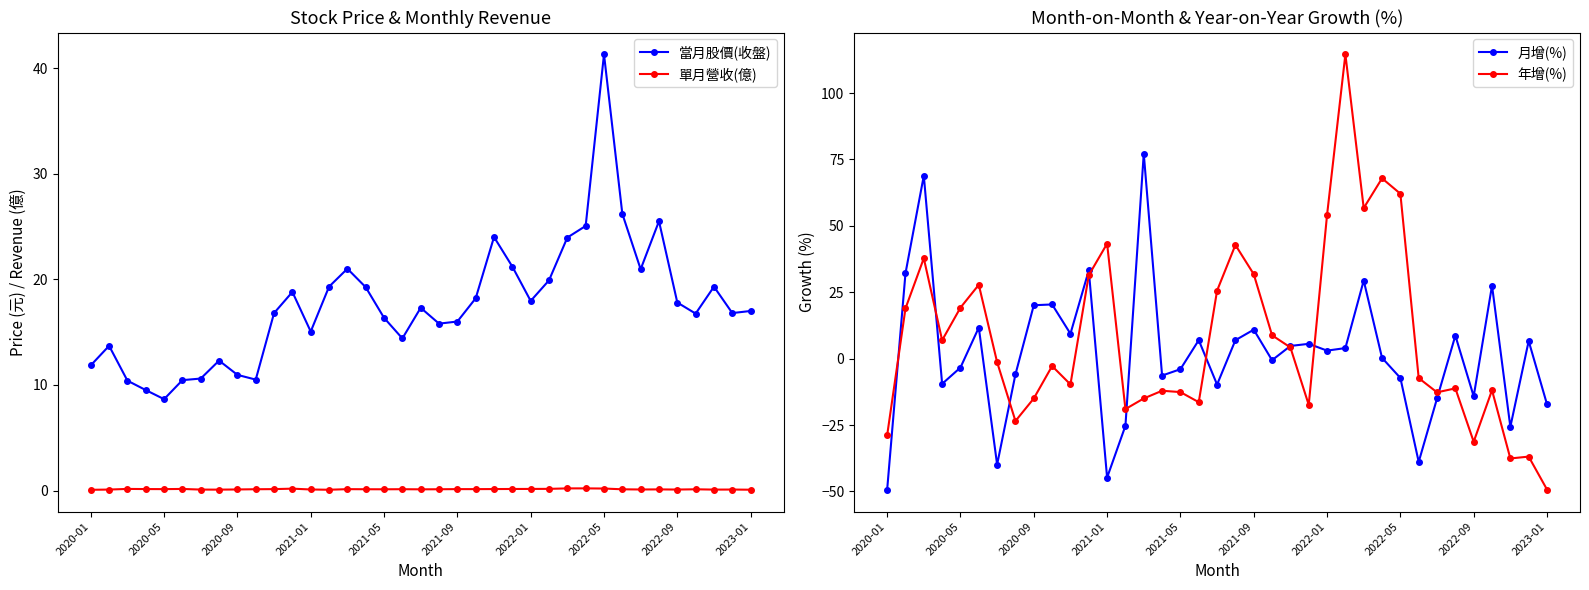

What is the highest value of the 年增(%) series?

114.6